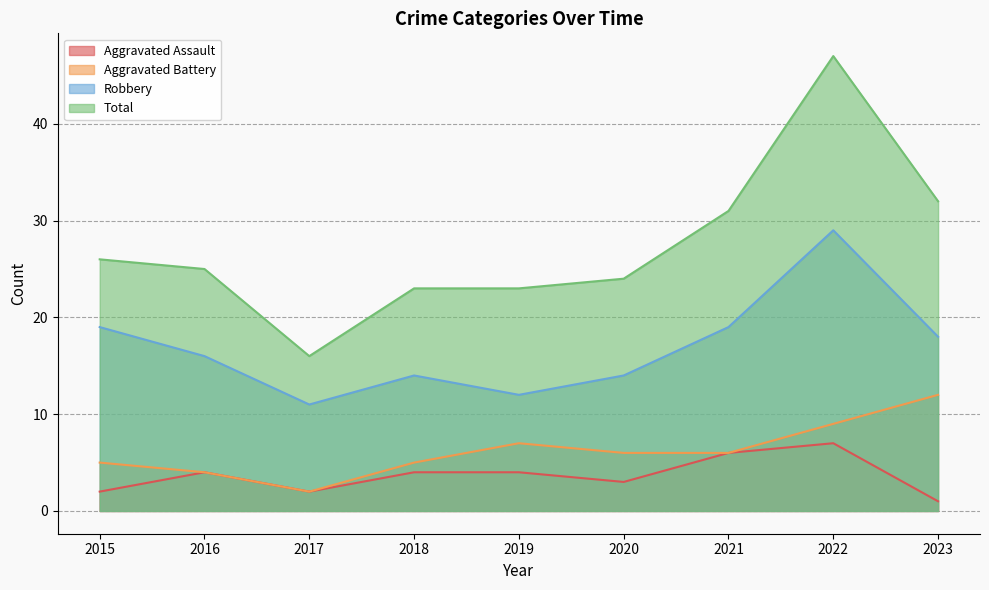

Between 2019 and 2022, which series saw the biggest shift?

Total